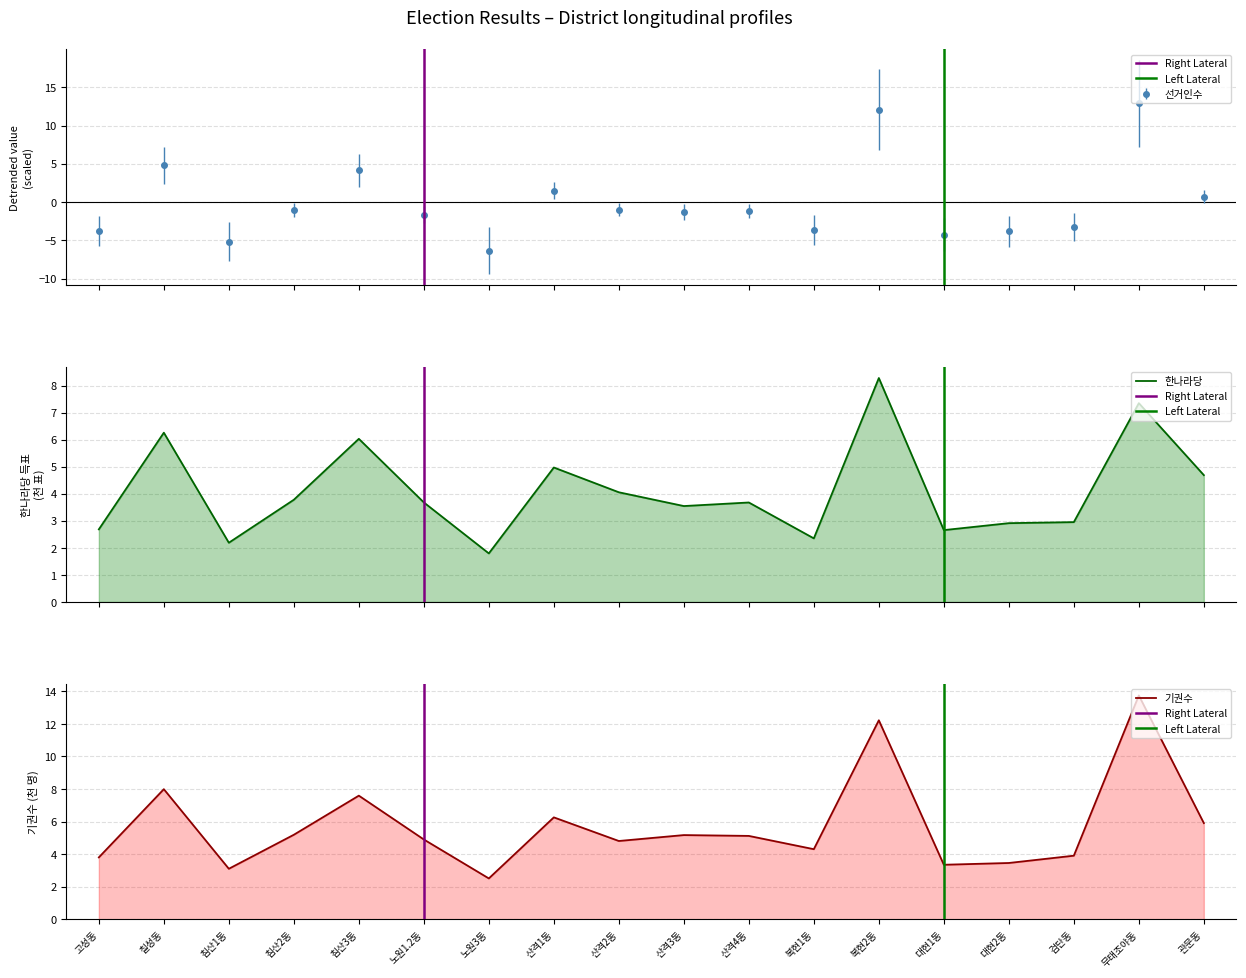

What is the minimum value for 선거인수?

-6.3